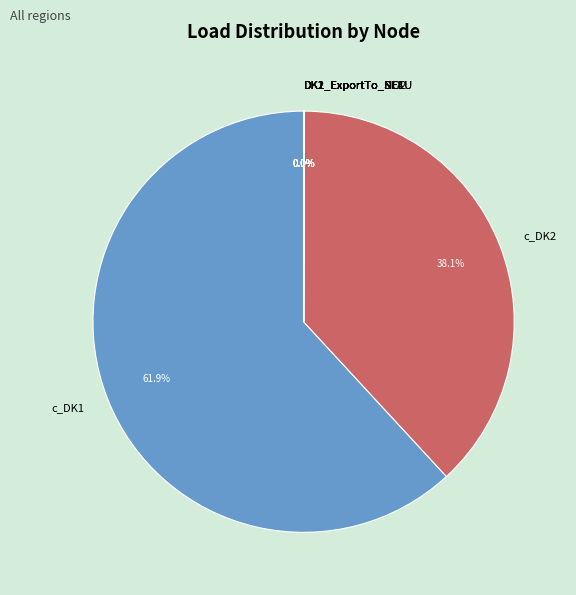

What portion of the pie excludes c_DK1?

38.1%